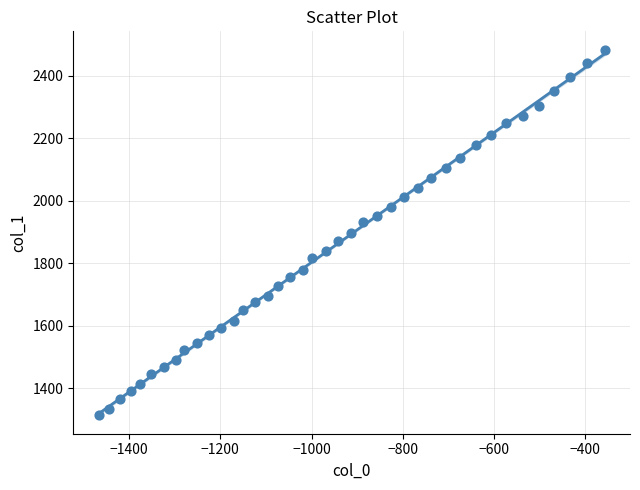

What is the range of X values (max minus min)?

1109.2